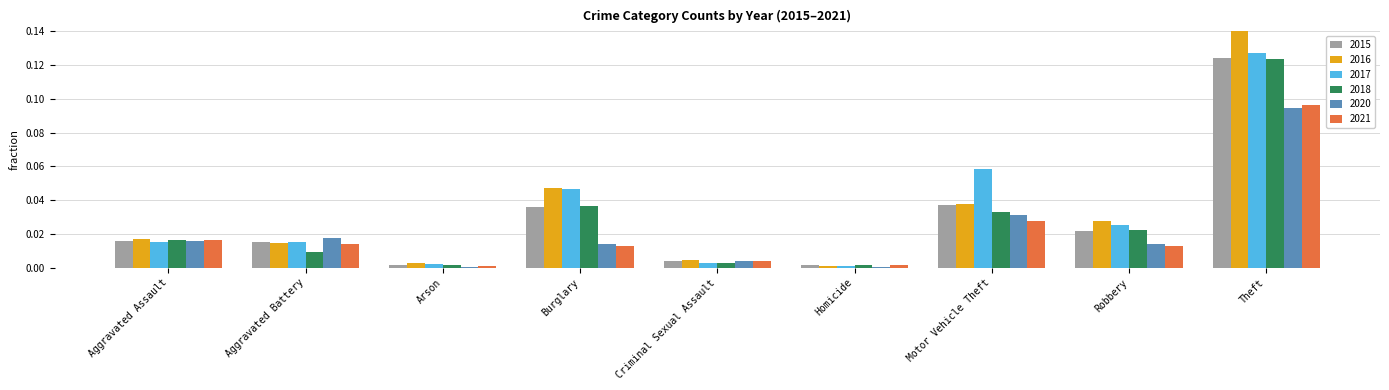

Which category has the highest value in the 2018 series?

Theft